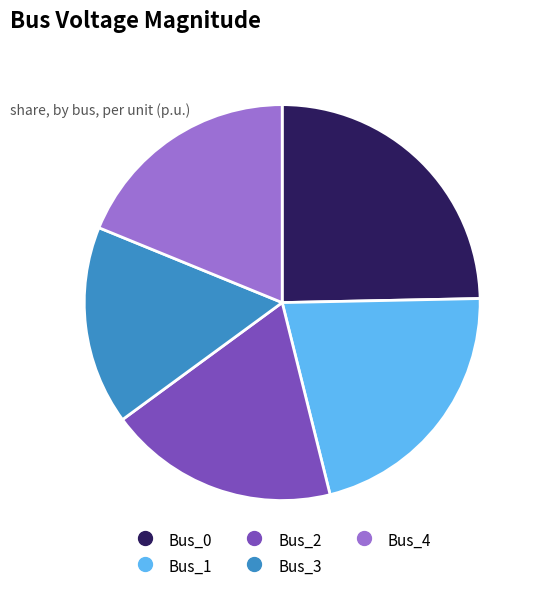

How many segments does this pie chart have?

5